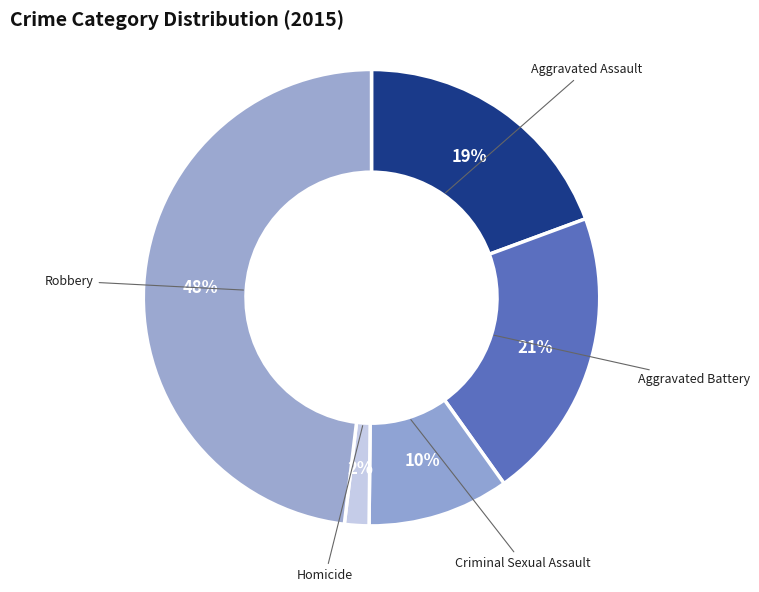

Which category has the biggest portion of the pie?

Robbery